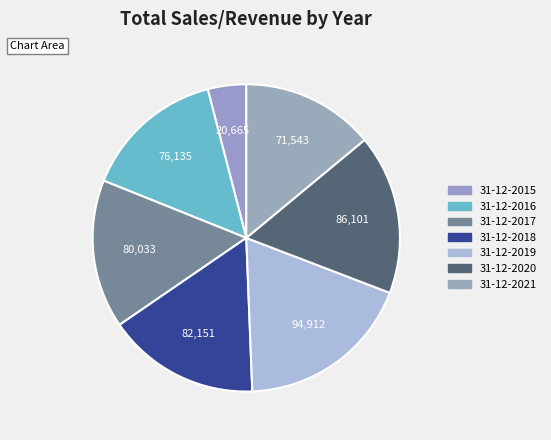

How many slices are in this pie chart?

7